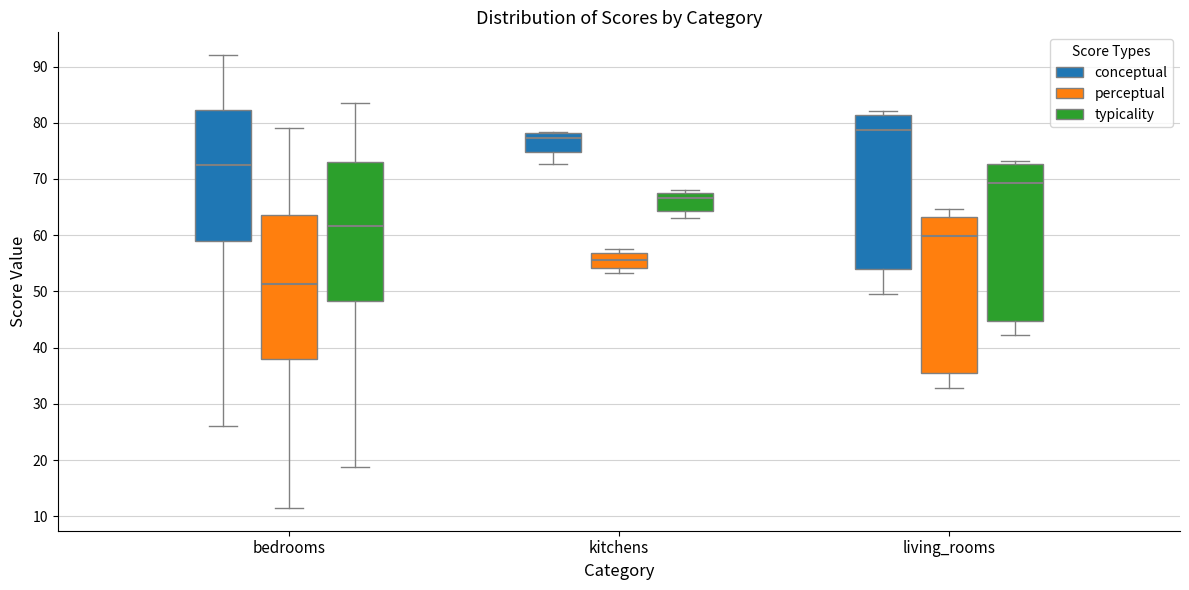

Which box's median line is the highest?

living_rooms (conceptual)